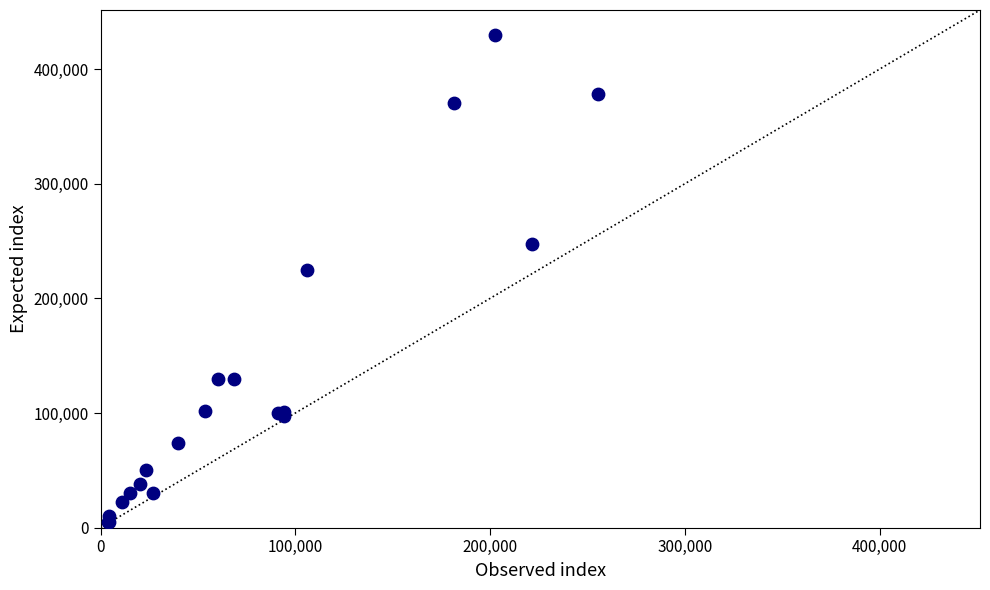

What Y value in the scatter plot is closest to 217500?

225000